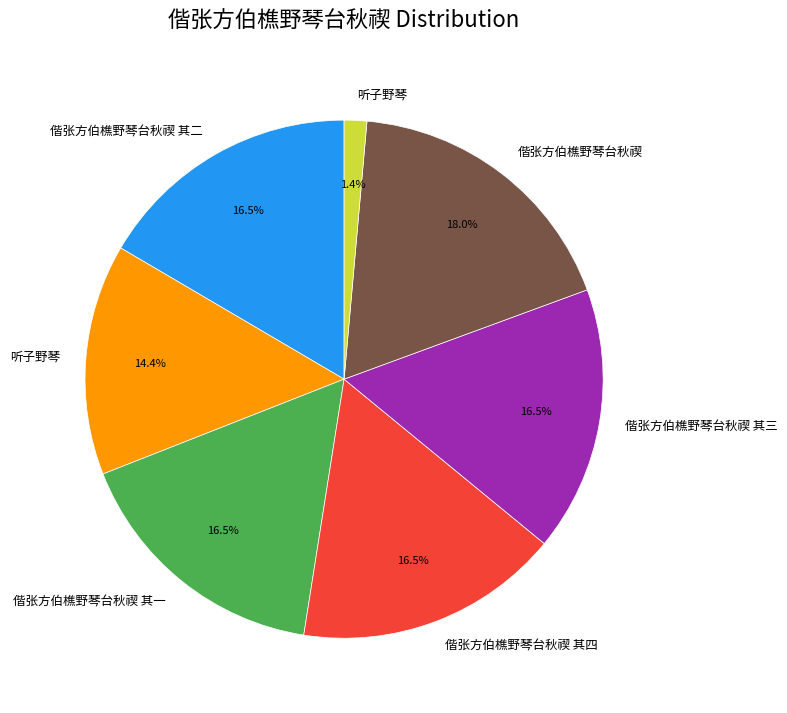

Is there any slice that represents more than half of the pie?

No